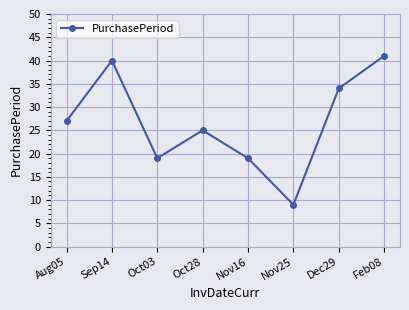

Approximately how many times larger is the value at Nov25 compared to Feb08?

0.2